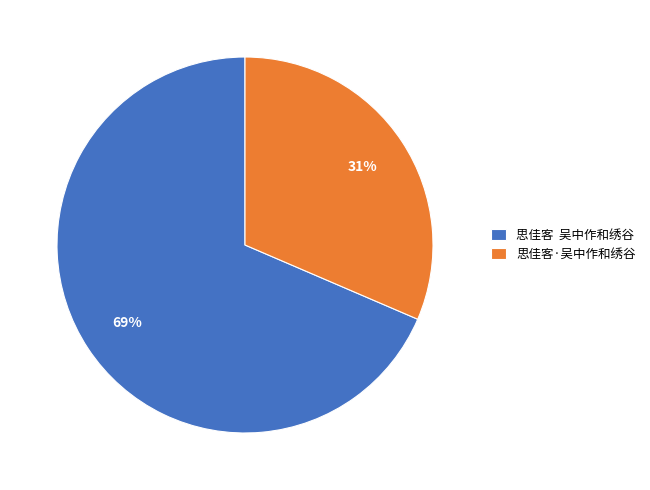

What is the majority slice?

思佳客 吴中作和绣谷